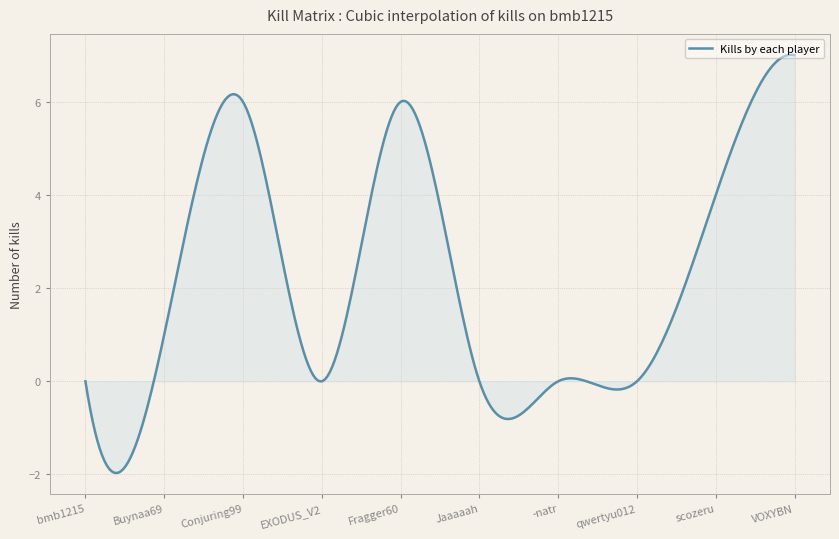

What is the smallest value displayed?

-2.0